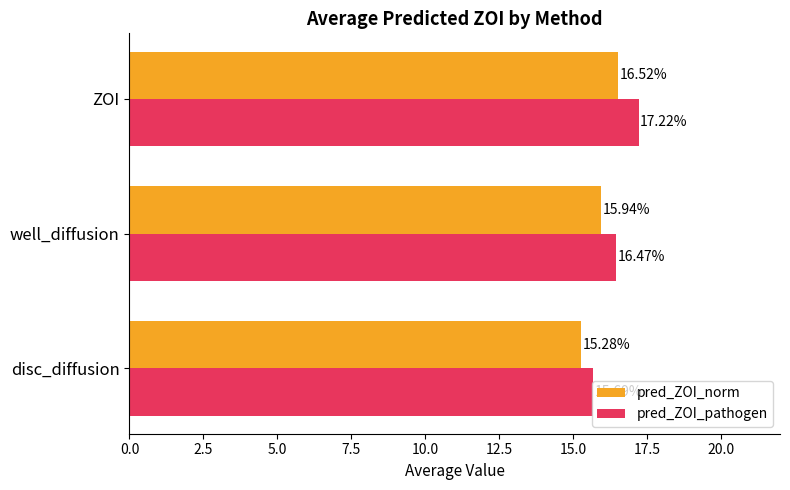

Where is pred_ZOI_pathogen nearest to the value 16?

disc_diffusion